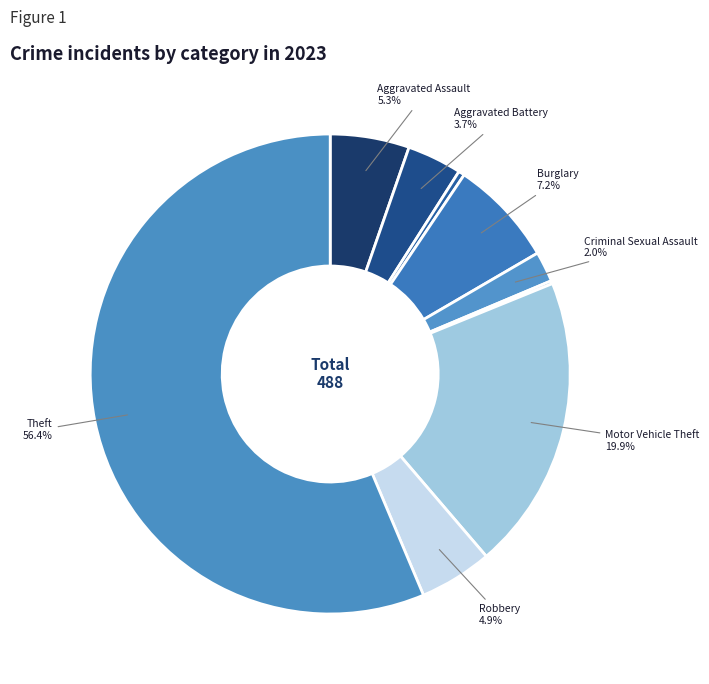

Is there any slice that represents more than half of the pie?

Yes